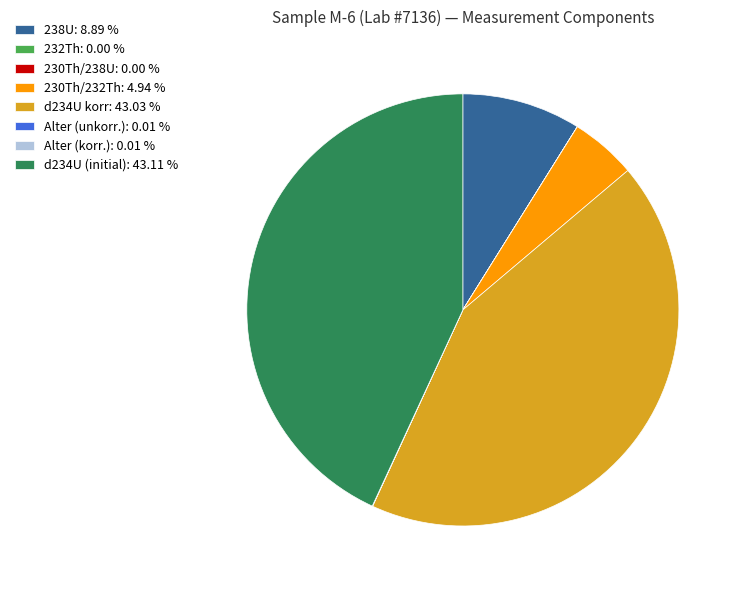

Does any single category account for the majority?

No